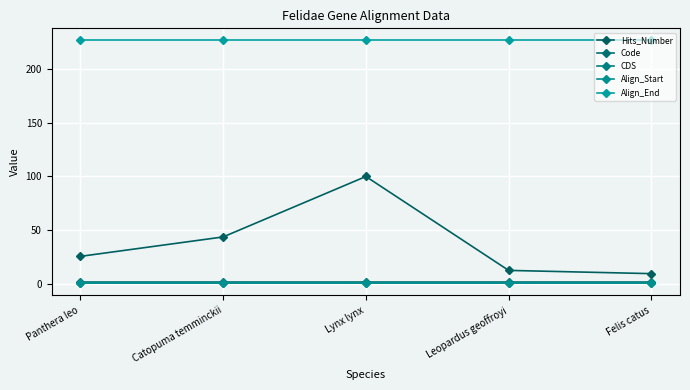

Which series has the largest total across all categories?

Align_End